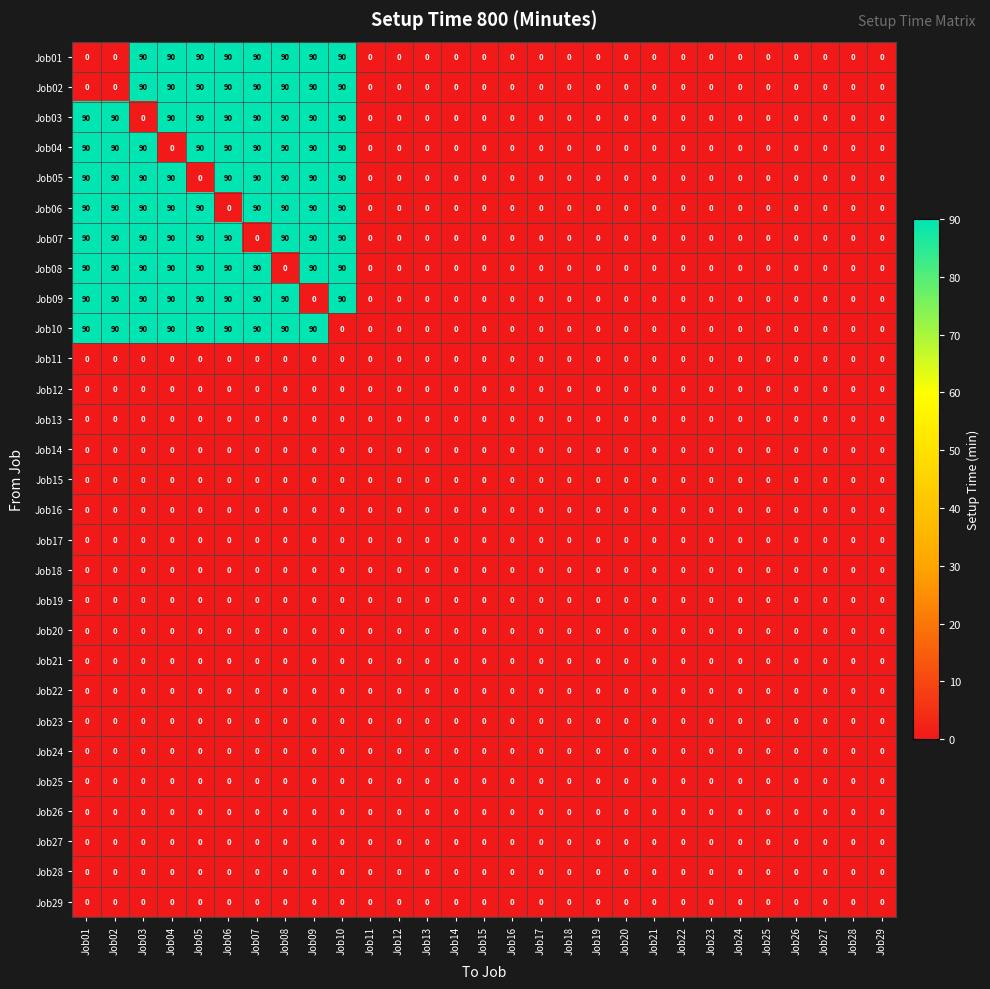

How many data points does each series have?

29